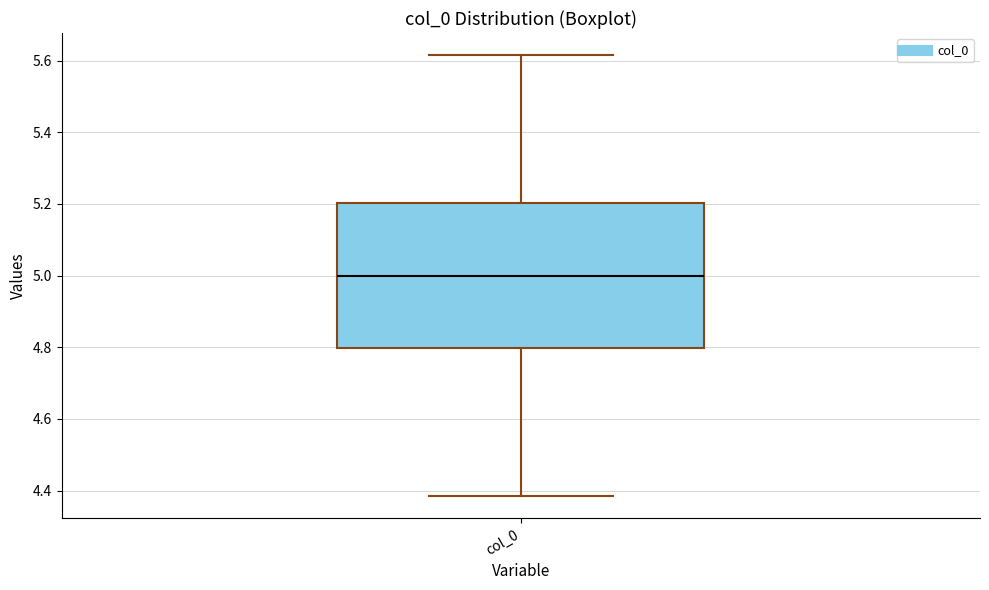

Where does the lower whisker of the box for col_0 end on the y-axis? The values are not printed on the chart, so give them approximately, as read against the axis.

4.38